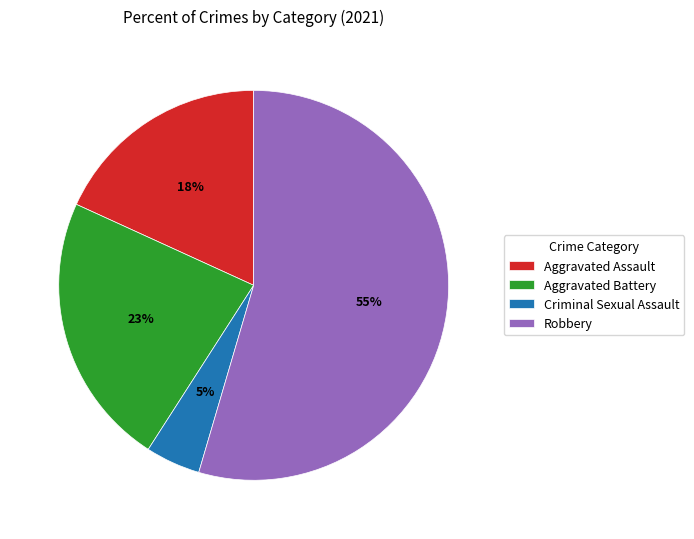

Which category has the biggest portion of the pie?

Robbery